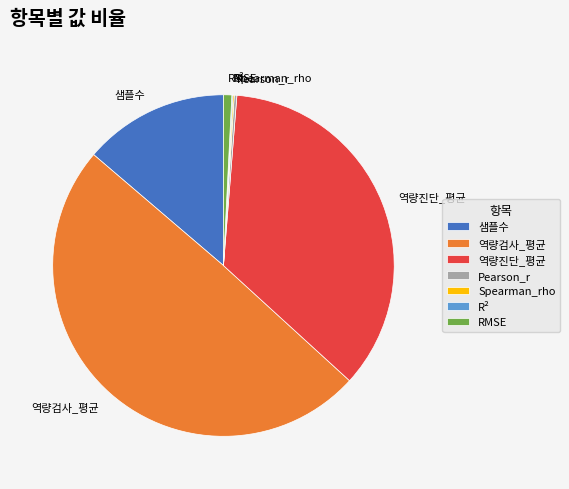

True or false: RMSE accounts for 1% of the total.

True